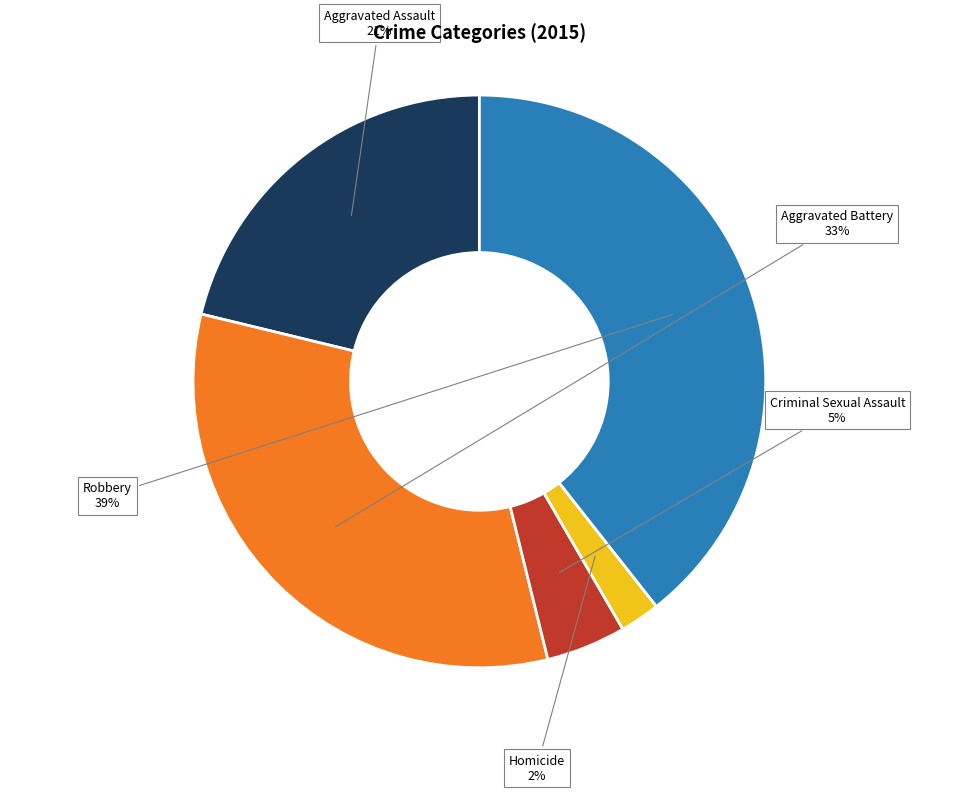

Do Aggravated Battery and Robbery together represent more than half of the pie?

Yes